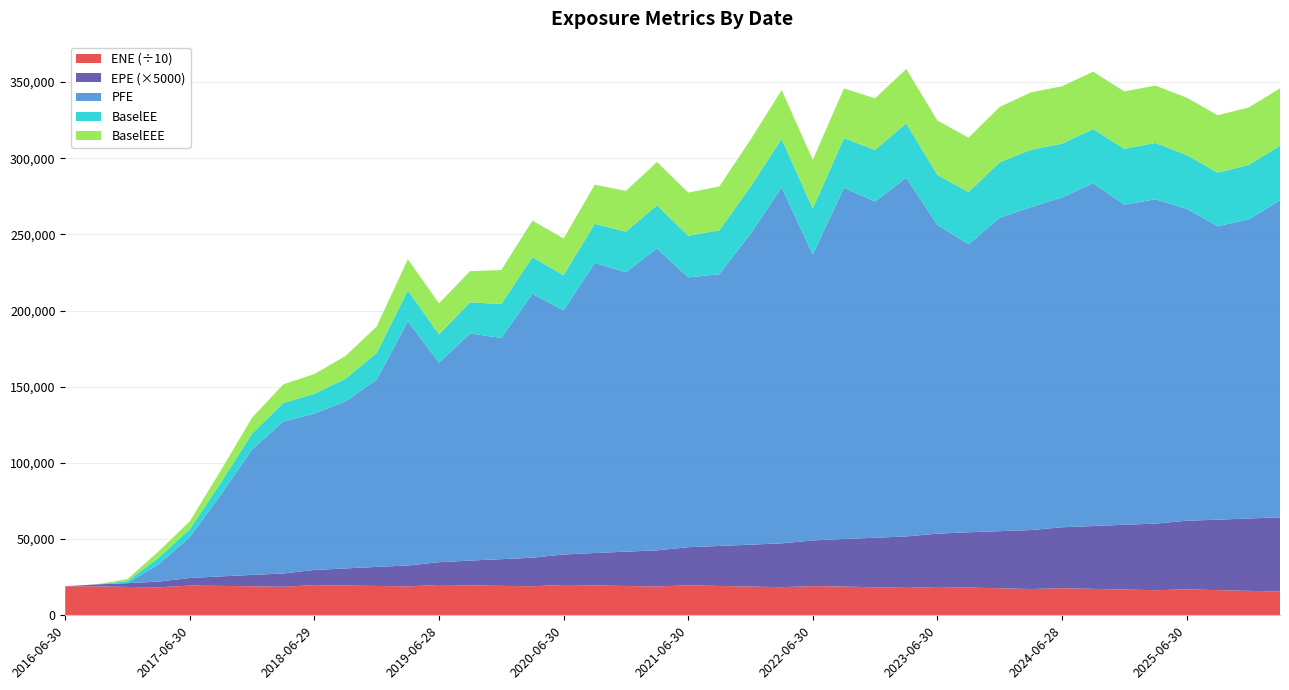

Reading right to left, what are all the values shown in this chart?

ENE: 155759.0	160523.0	165315.0	170678.0	164474.0	169082.0	173466.0	178256.0	172477.0	177439.0	182522.0	186179.0	180125.0	183917.0	188810.0	191526.0	184613.0	188811.0	192607.0	197104.0	188991.0	192474.0	196367.0	199222.0	190442.0	193275.0	196714.0	199029.0	189835.0	192622.0	195248.0	198180.0	187127.0	190426.0	192896.0	195149.0	183603.0	186004.0	190223.0	190600.0
EPE: 9.7	9.5	9.3	9.0	8.7	8.5	8.3	8.0	7.7	7.5	7.2	7.0	6.7	6.5	6.3	6.0	5.7	5.5	5.3	5.0	4.7	4.5	4.3	4.0	3.8	3.5	3.3	3.0	2.7	2.5	2.2	2.0	1.7	1.5	1.2	1.0	0.7	0.5	0.3	0.0
PFE: 208079.0	196260.0	192651.0	204786.0	212856.0	210137.0	225011.0	216420.0	211958.0	205705.0	189003.0	202625.0	235438.0	220738.0	230485.0	187687.0	233618.0	203963.0	178397.0	177125.0	198162.0	183394.0	190416.0	160242.0	173206.0	145213.0	149033.0	130907.0	160256.0	122950.0	109599.0	102622.0	99696.5	82360.9	53701.8	26827.7	11493.6	0.0	0.0	0.0
BaselEE: 35822.7	35889.2	35110.6	35330.9	37019.1	36658.5	35528.9	35358.9	37655.6	36381.2	34314.0	32823.2	35701.5	33859.4	32601.4	30148.1	31966.5	30895.3	28786.0	27306.7	28354.7	26729.6	25652.1	23076.3	24047.2	22279.7	20488.3	18633.1	20363.7	17443.5	14940.3	12977.0	12223.0	10438.5	8021.7	5182.2	4204.0	1341.3	31.3	0.0
BaselEEE: 37655.6	37655.6	37655.6	37655.6	37655.6	37655.6	37655.6	37655.6	37655.6	36381.2	35701.5	35701.5	35701.5	33859.4	32601.4	31966.5	31966.5	30895.3	28786.0	28354.7	28354.7	26729.6	25652.1	24047.2	24047.2	22279.7	20488.3	20363.7	20363.7	17443.5	14940.3	12977.0	12223.0	10438.5	8021.7	5182.2	4204.0	1341.3	31.3	0.0